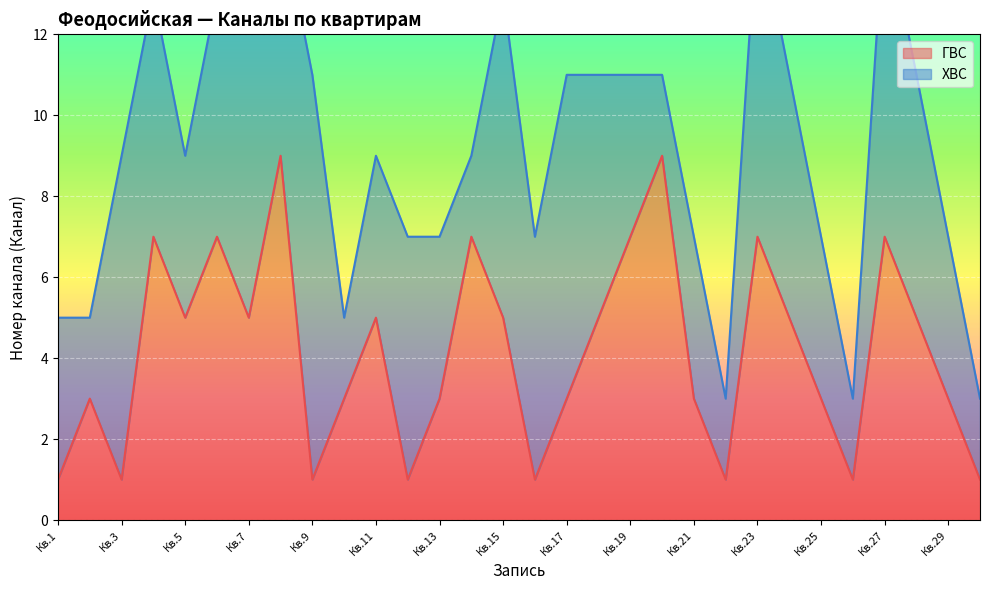

Is it true that ГВС equals 5 at Кв.15?

True